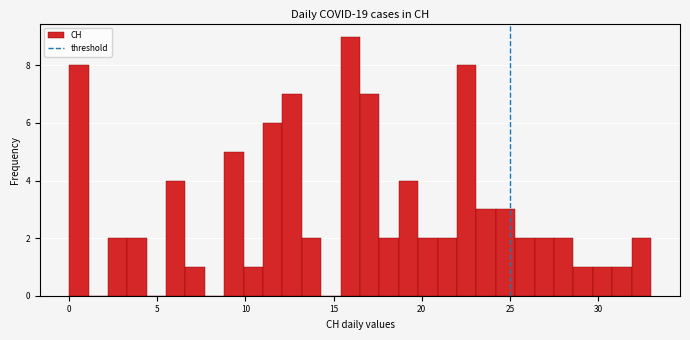

Read against the x-axis, roughly where is the centre of the tallest bar?

16.0